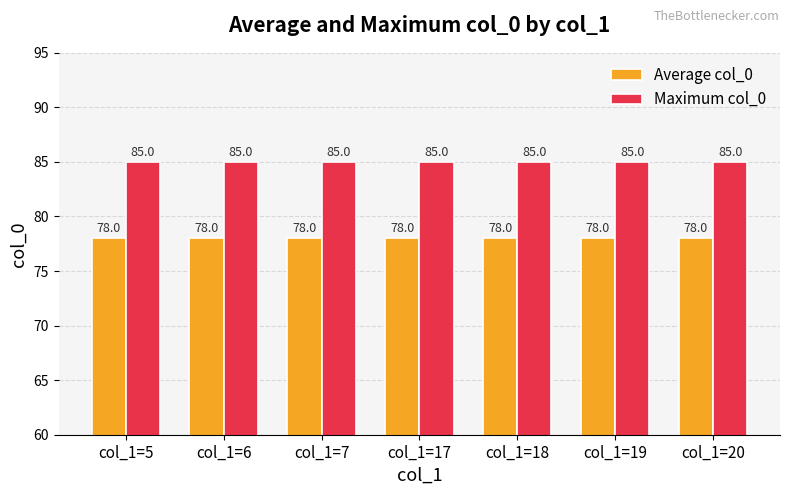

How many bars are there in each group?

2